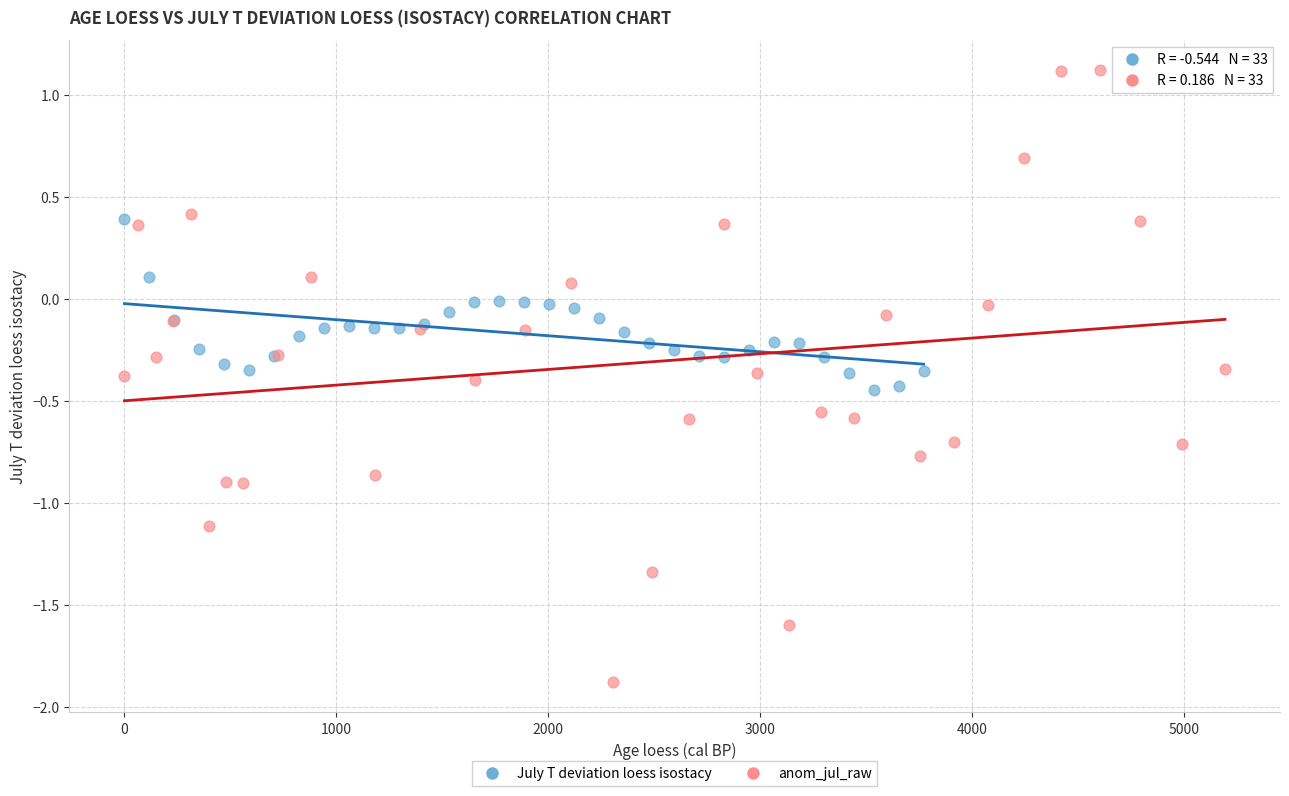

What are all the series names shown in the legend?

July T deviation loess isostacy, anom_jul_raw